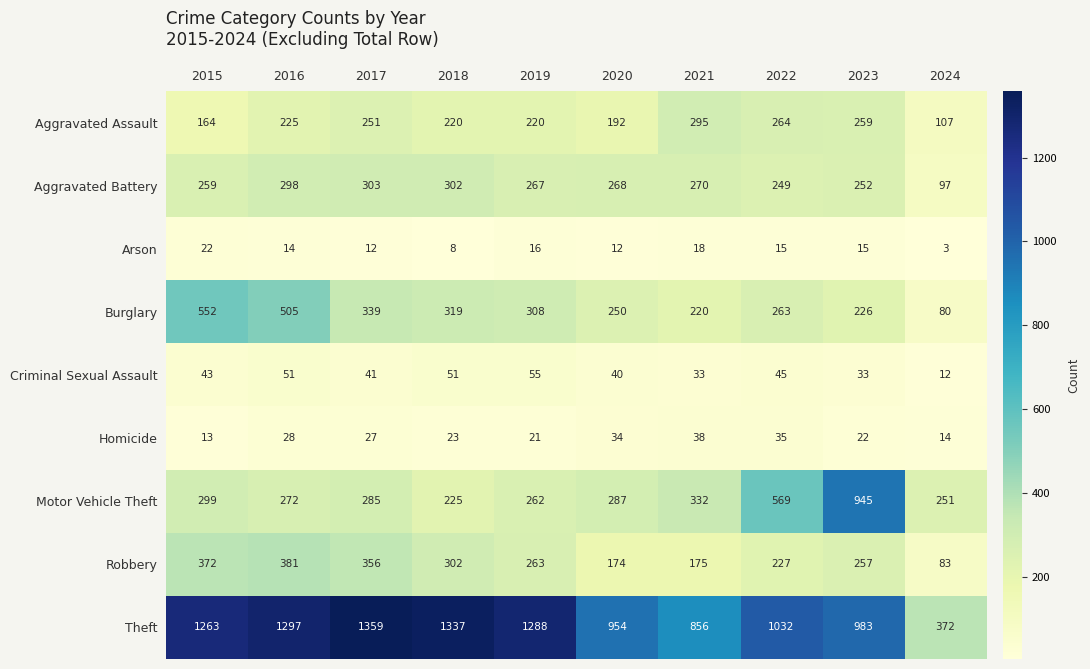

What is the difference between the second highest and second lowest values in the Criminal Sexual Assault series?

18